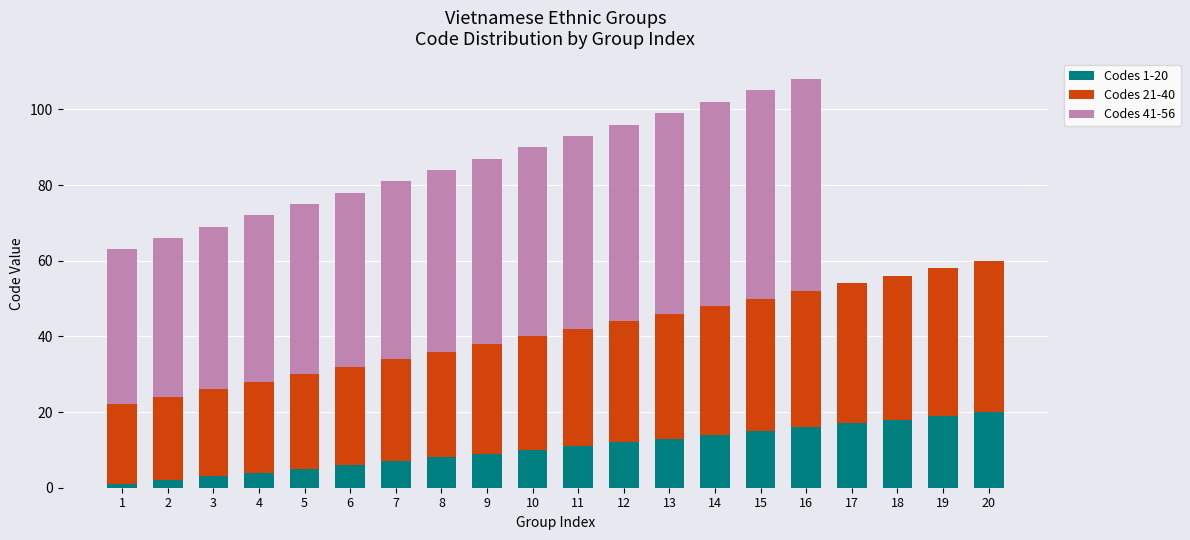

Count the number of categories in the chart.

20